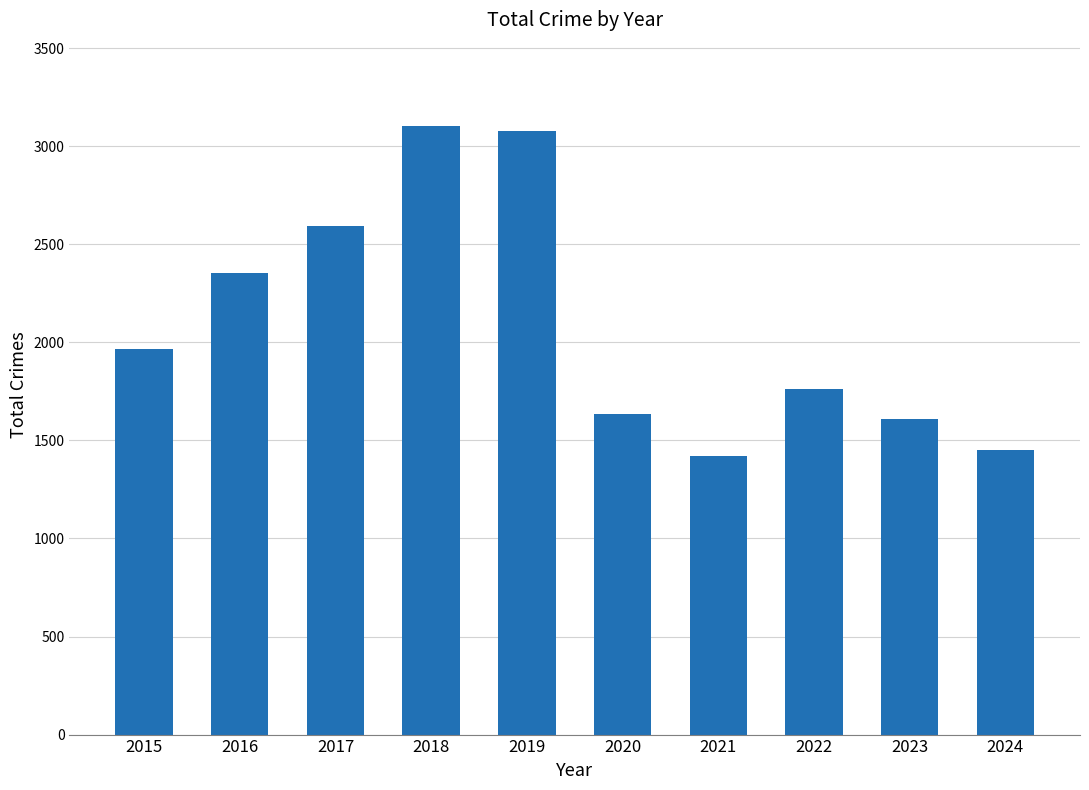

Reading right to left, what are all the values shown in this chart?

1450	1611	1761	1422	1634	3080	3105	2592	2352	1968